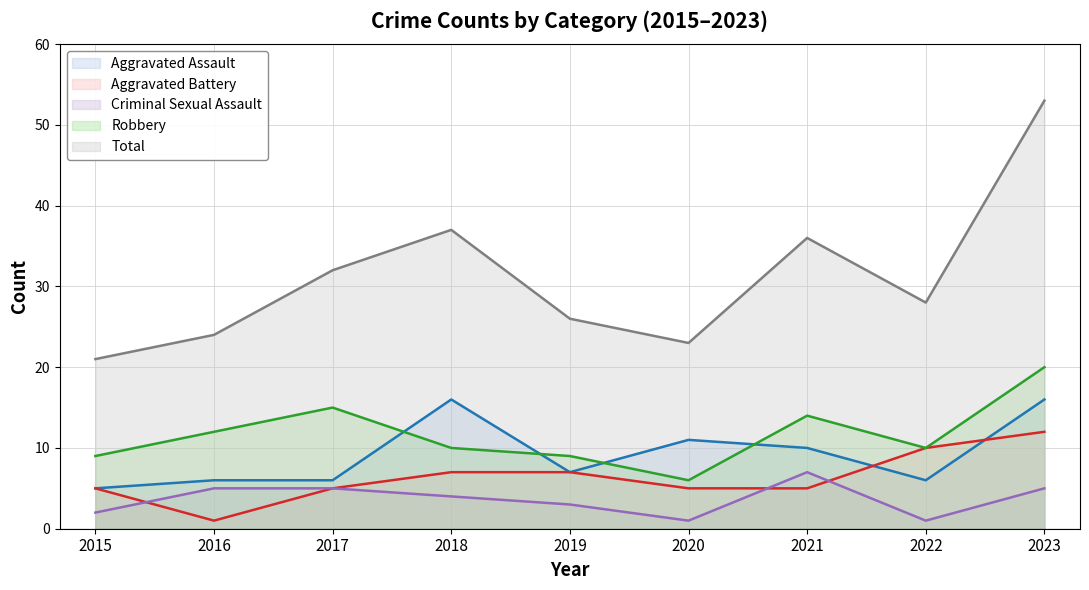

Does the chart have visible grid lines?

Yes